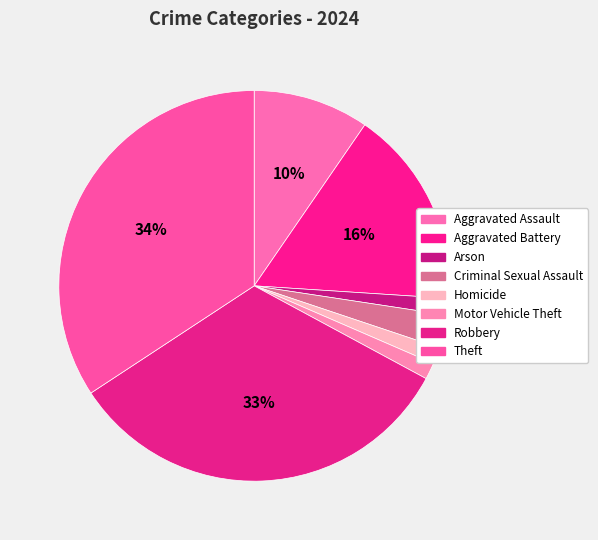

The Homicide slice represents 1% of the pie. True or false?

True